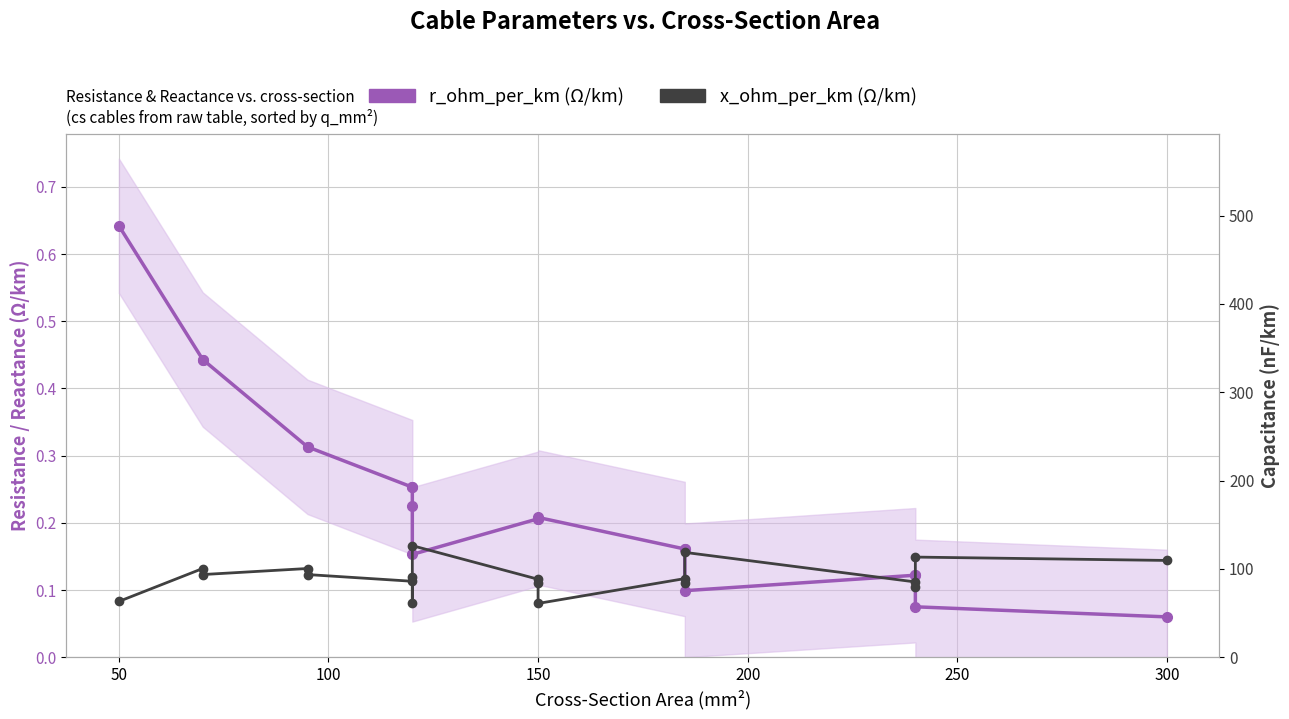

What is the value of the x_ohm_per_km point at the 1st from the left?

0.1